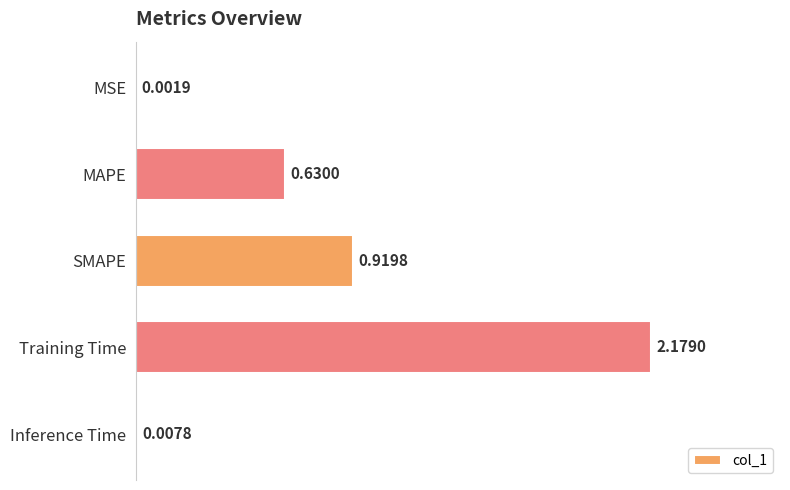

Between MSE and Inference Time, which is larger?

Inference Time